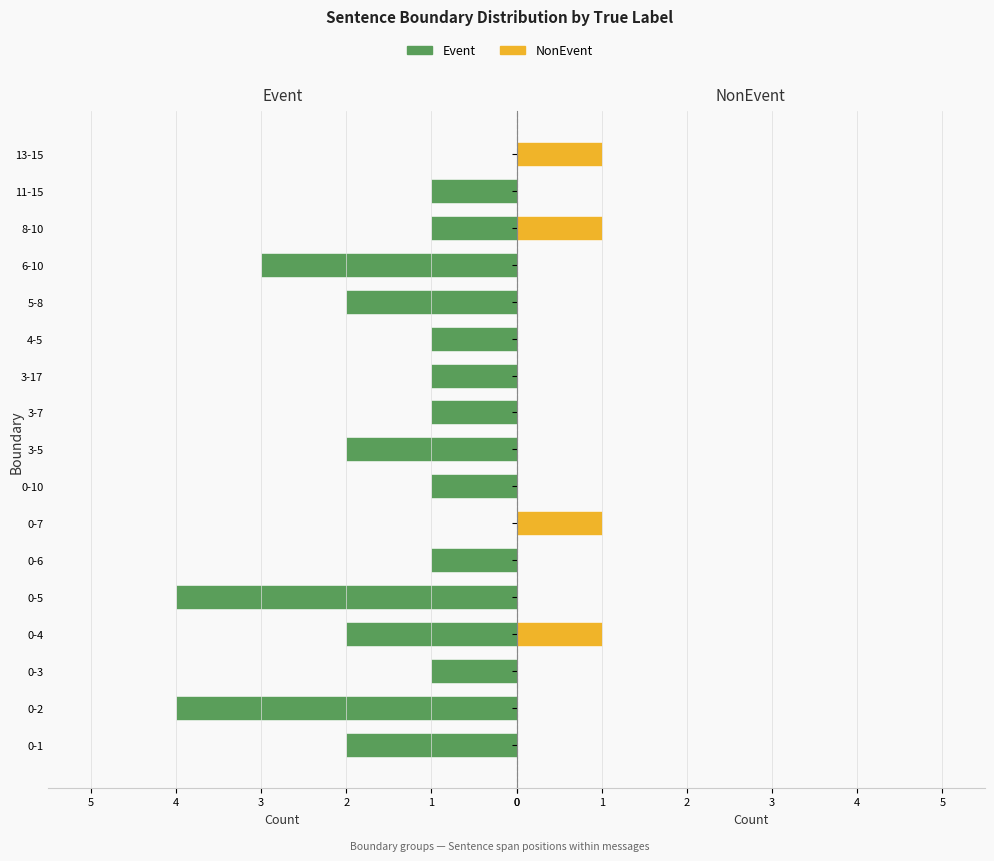

At 0-7, list the series in order from smallest to largest.

Event, NonEvent